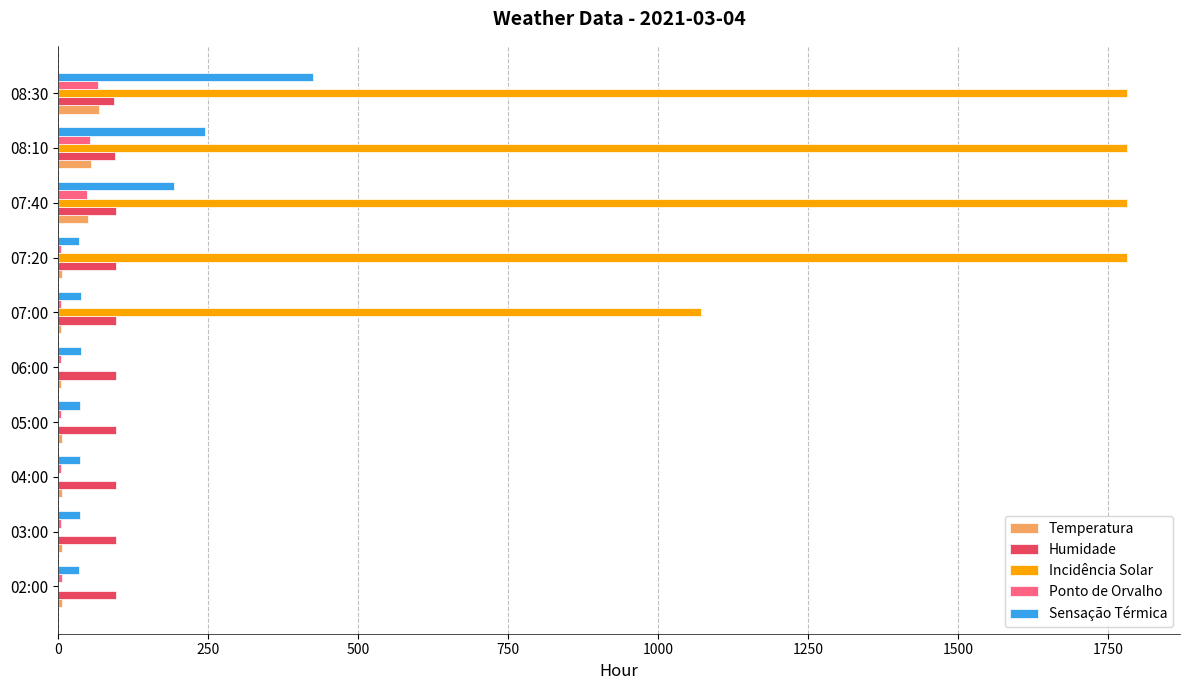

Which series has the largest total across all categories?

Incidência Solar